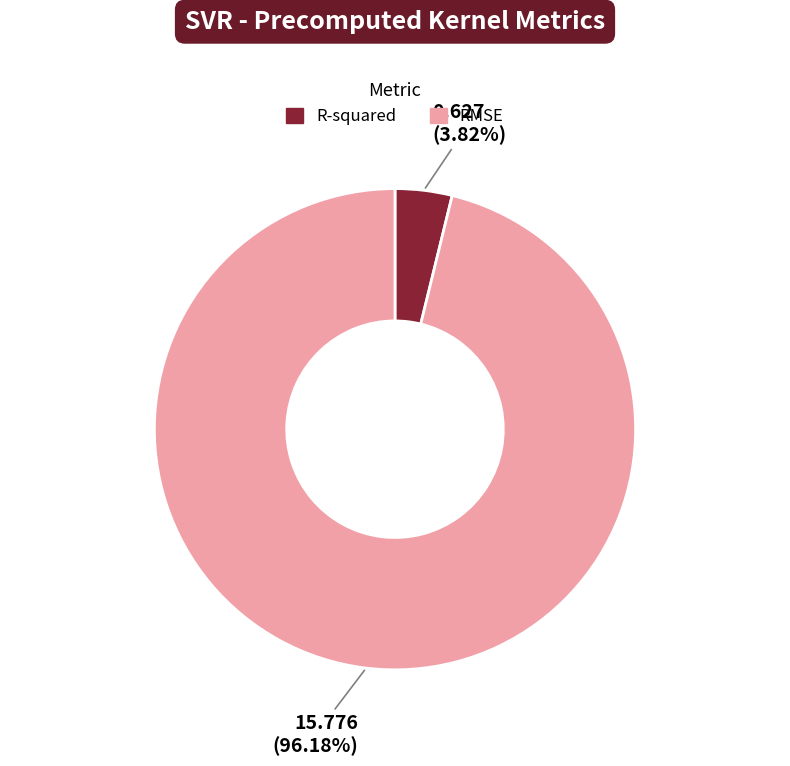

What is the largest slice in the pie chart?

RMSE